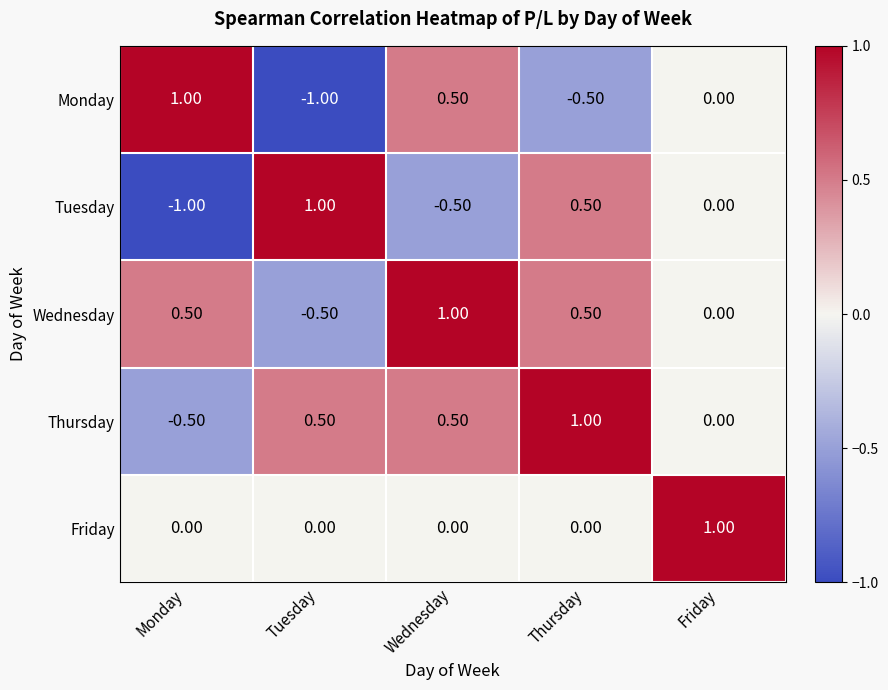

What is the difference between the maximum and minimum values in the Friday series?

1.0